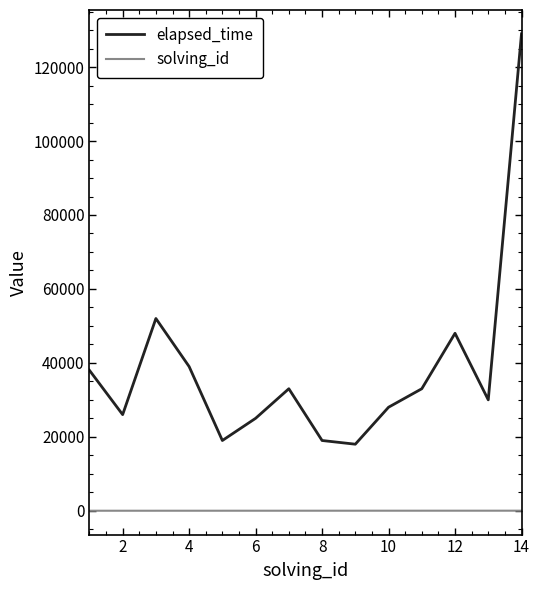

How many interior local peaks does the elapsed_time series have?

3